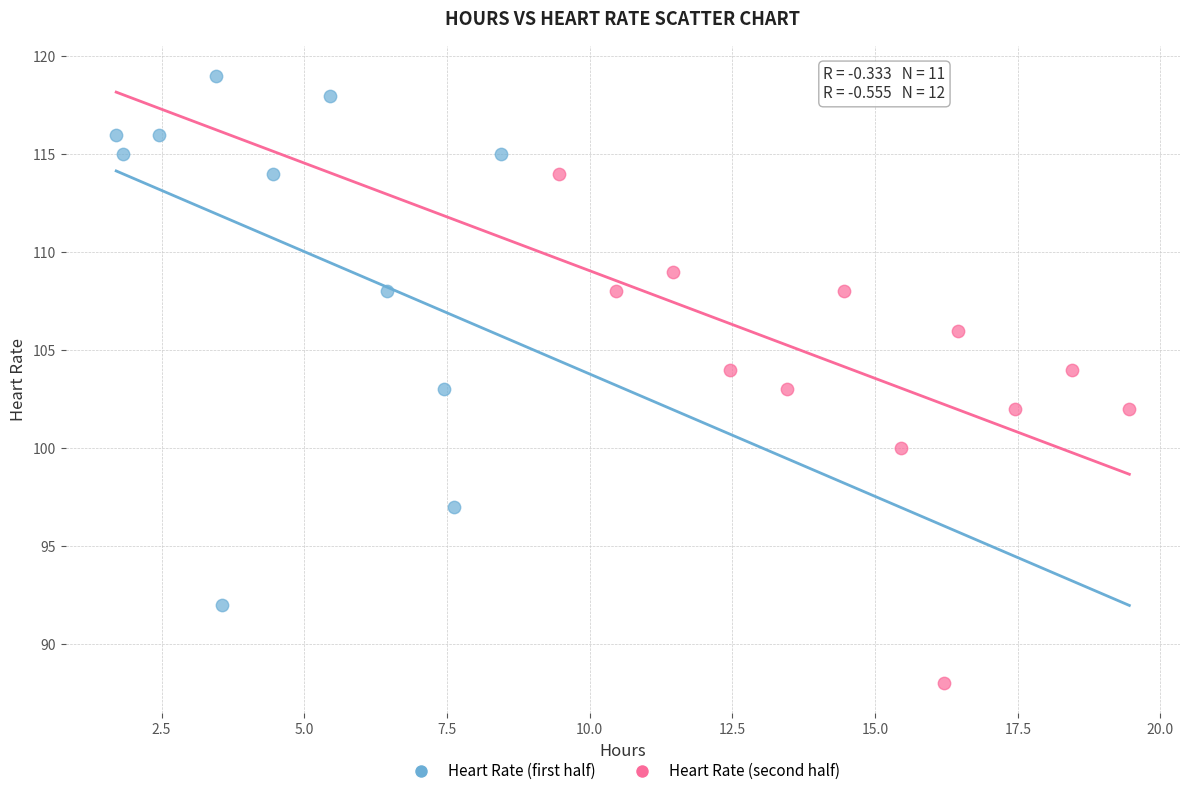

Which series contains the lowest Y value?

Heart Rate (second half)